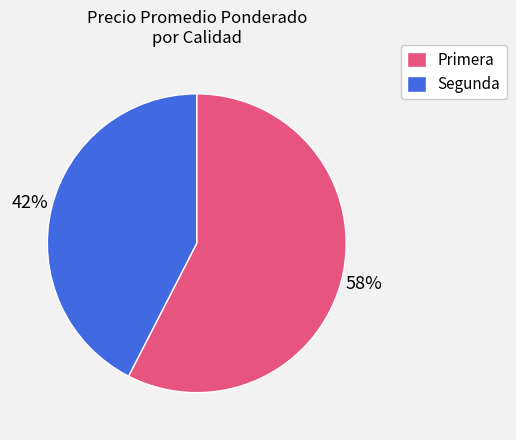

How many slices are in this pie chart?

2